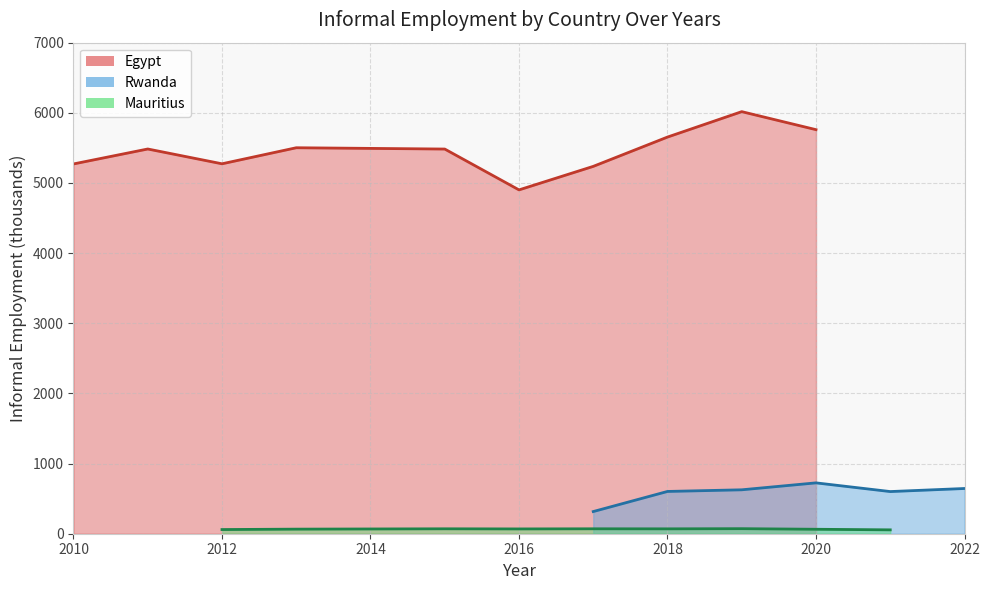

Rank the series by their maximum value, from highest to lowest.

Egypt, Rwanda, Mauritius